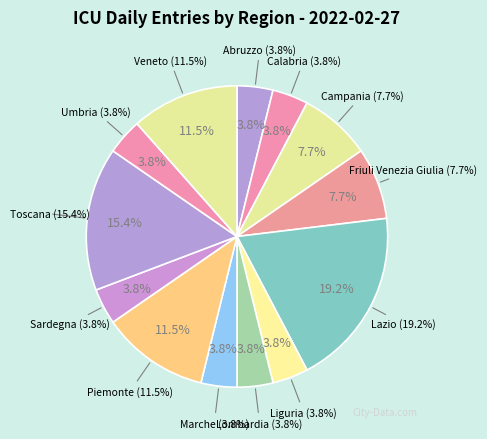

The Sicilia slice represents 0% of the pie. True or false?

True